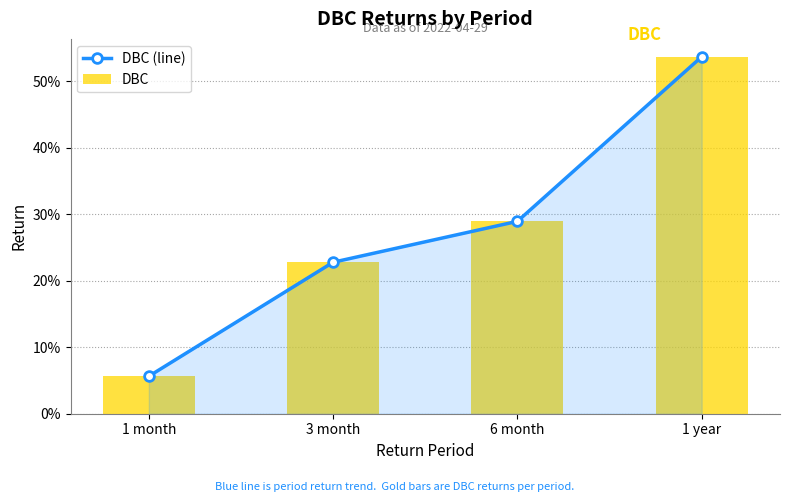

List the labels in order of DBC (line) value, largest first.

1 year, 6 month, 3 month, 1 month